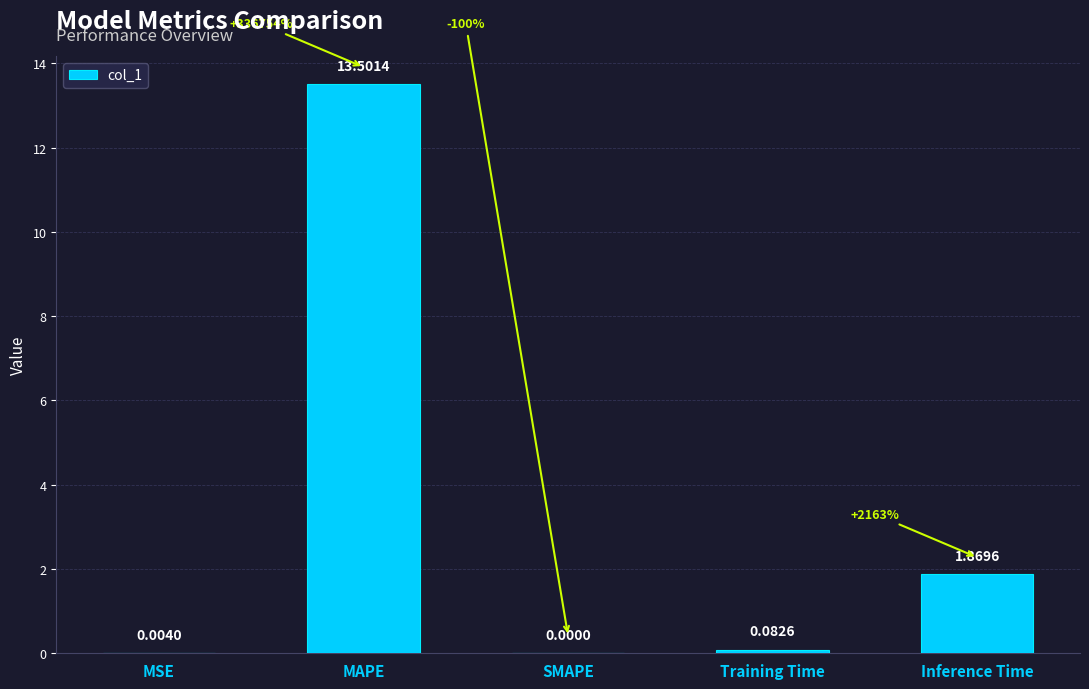

Where is the data nearest to the value 6?

Inference Time